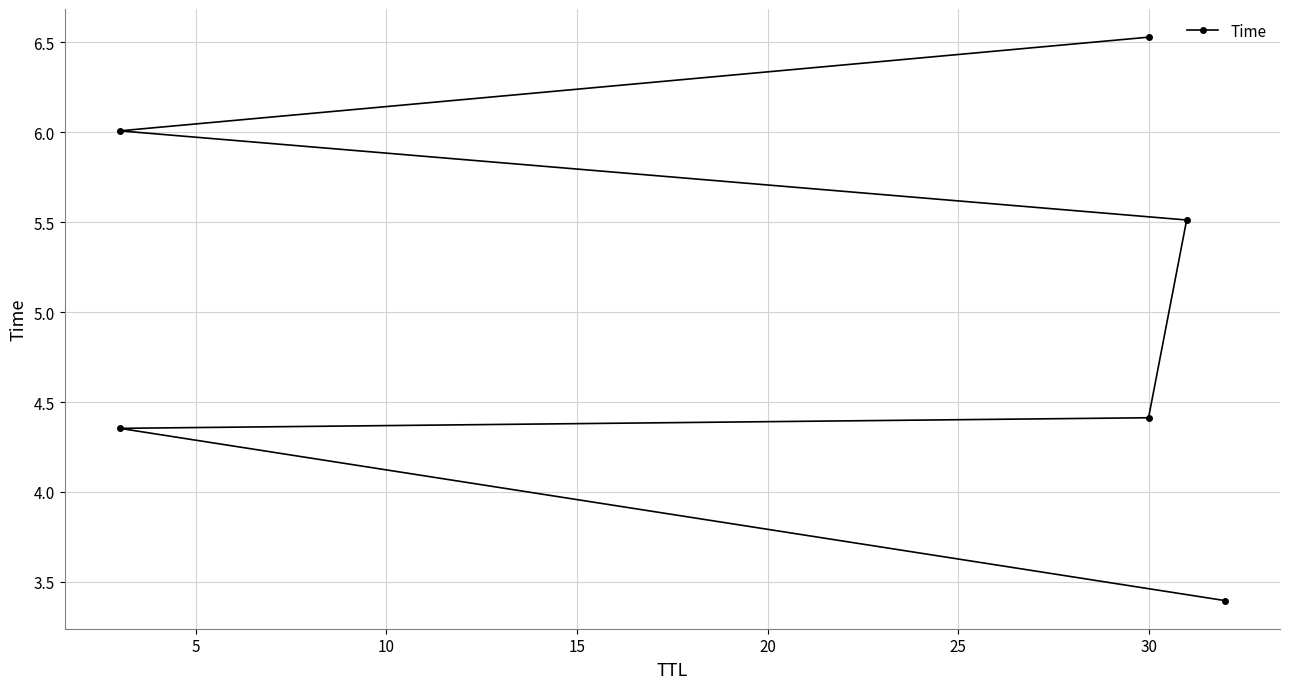

Does the chart have visible grid lines?

Yes